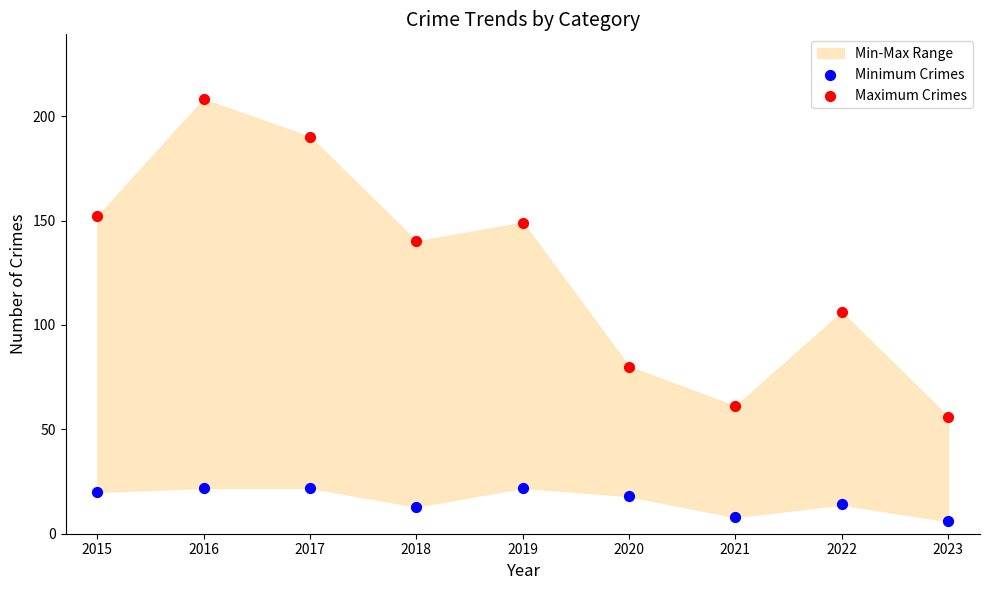

In the Maximum Crimes series, what Y value is closest to 132?

140